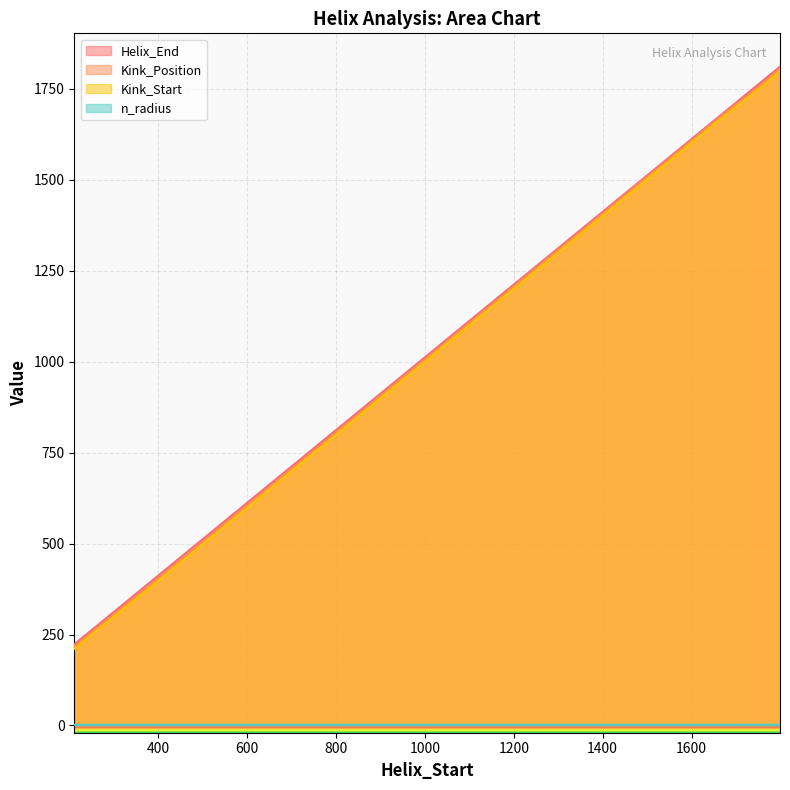

How many data points in Helix_End are less than 397?

3